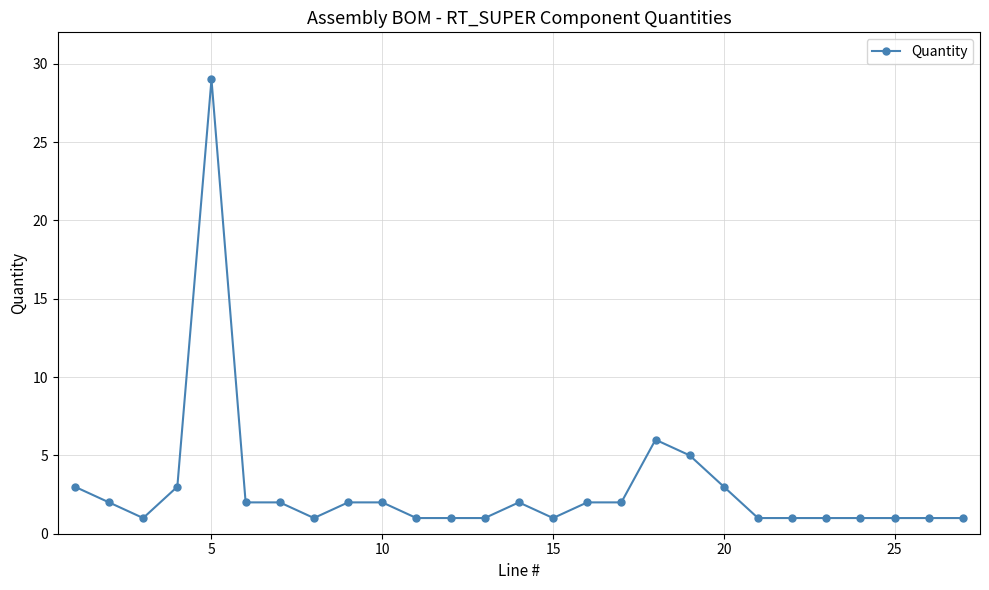

What is the sum of all values?

78